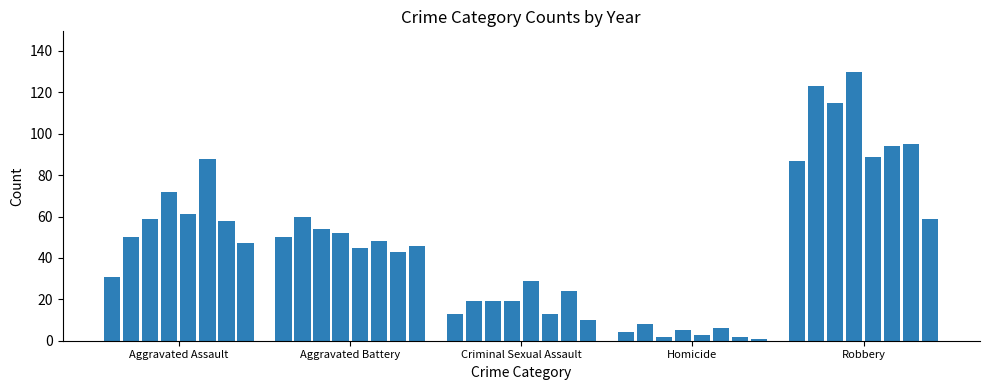

What is the difference between the second highest and second lowest values?

121